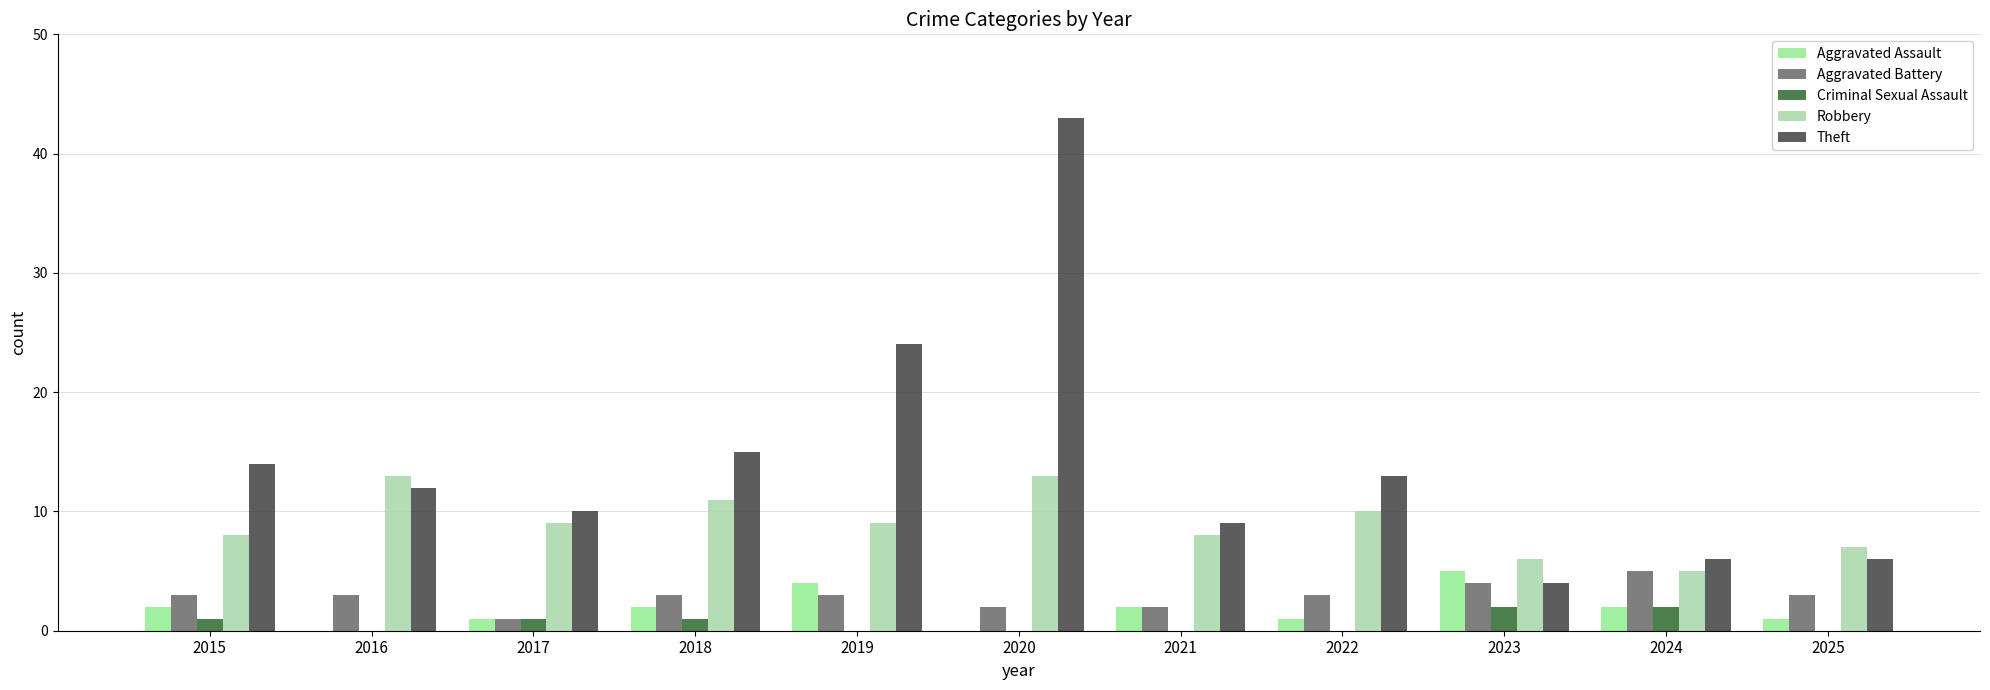

How many categories are shown in the chart?

11